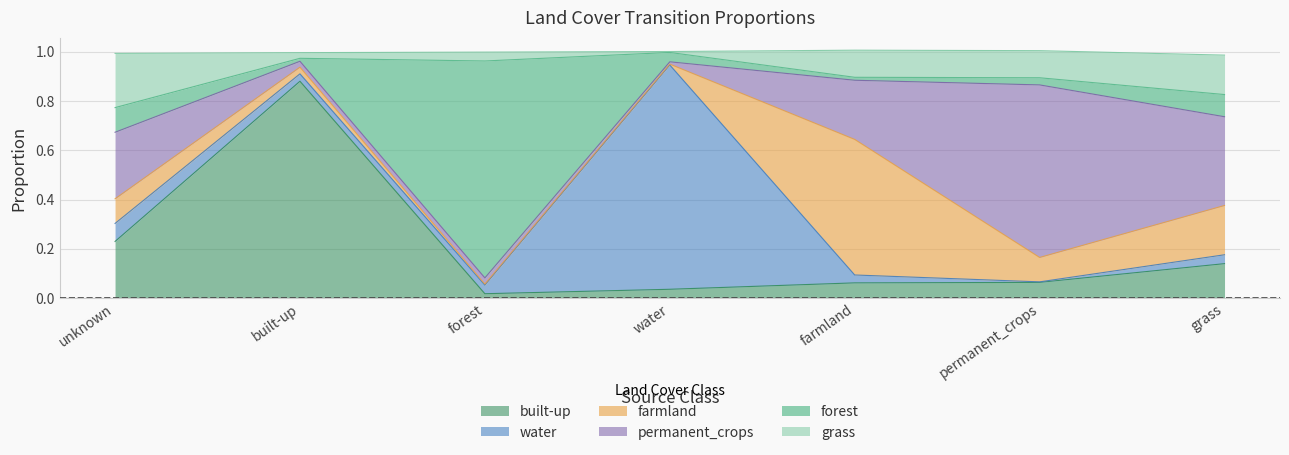

What are all the series names shown in the legend?

built-up, water, farmland, permanent_crops, forest, grass